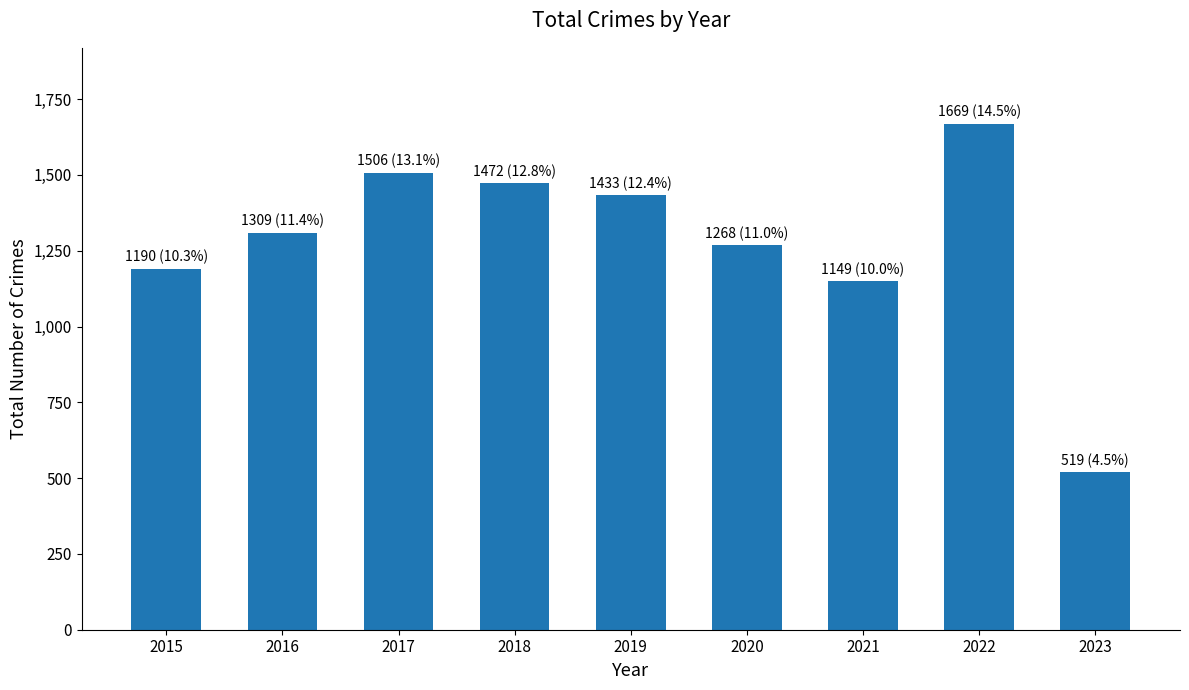

What is the sum of the values at 2017 and 2020?

2774